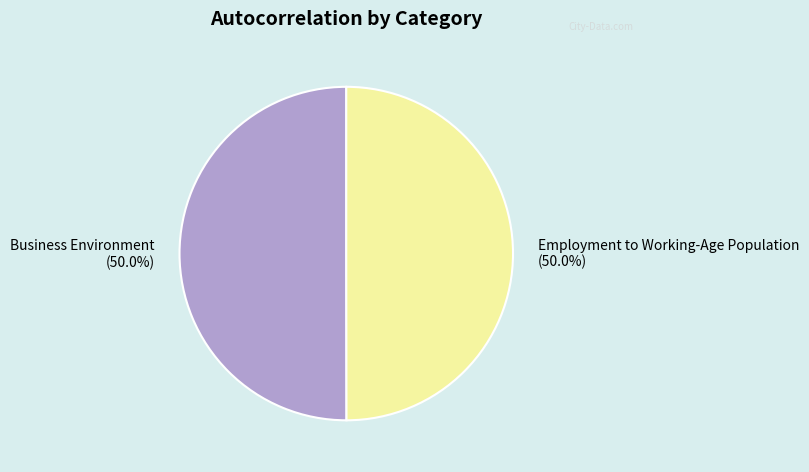

To the nearest percent, what percentage of the pie is Business Environment?

50%